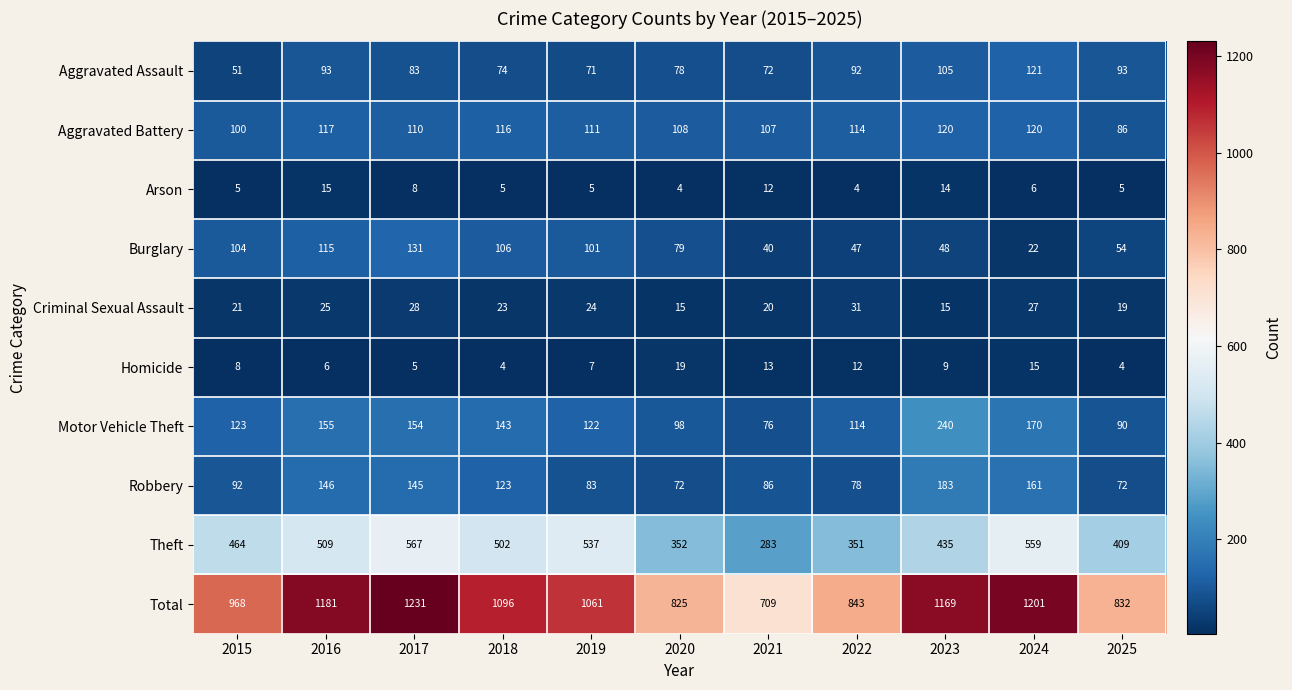

The Robbery series shows 104 at 2022. True or false?

False